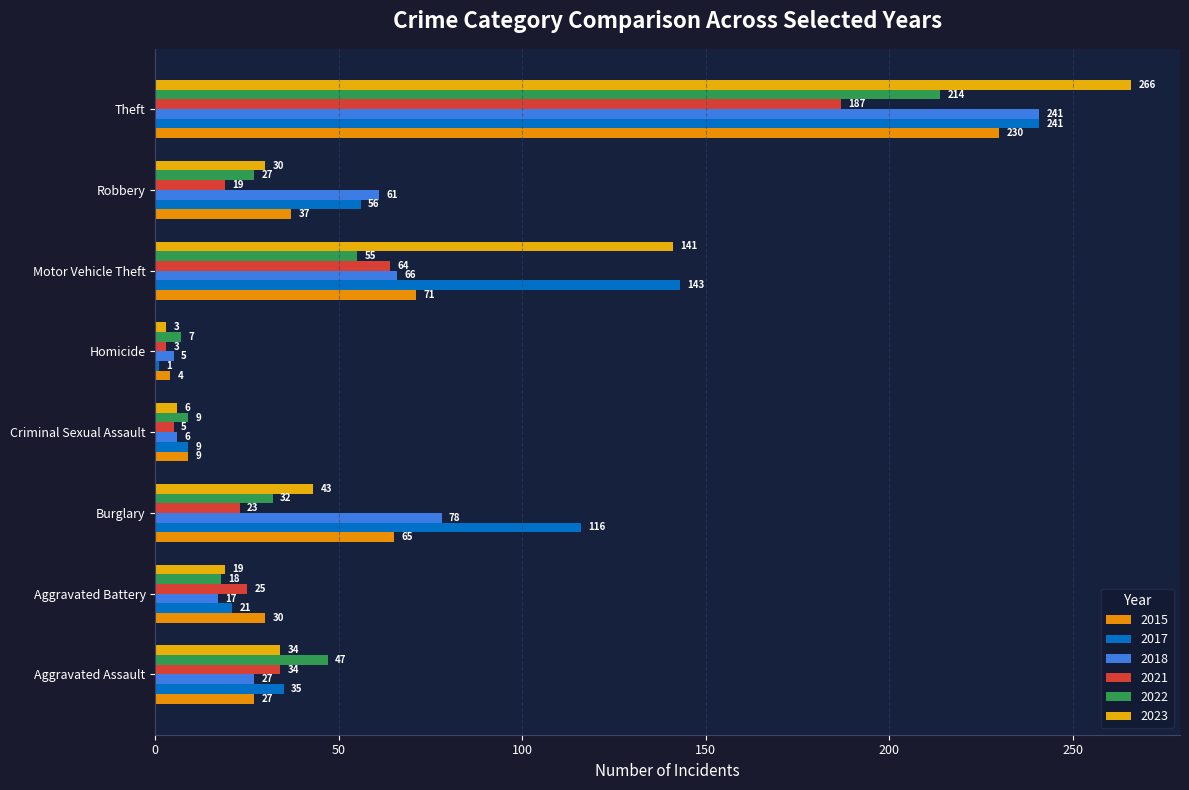

What is the difference between the 2018 values at Robbery and Homicide?

56